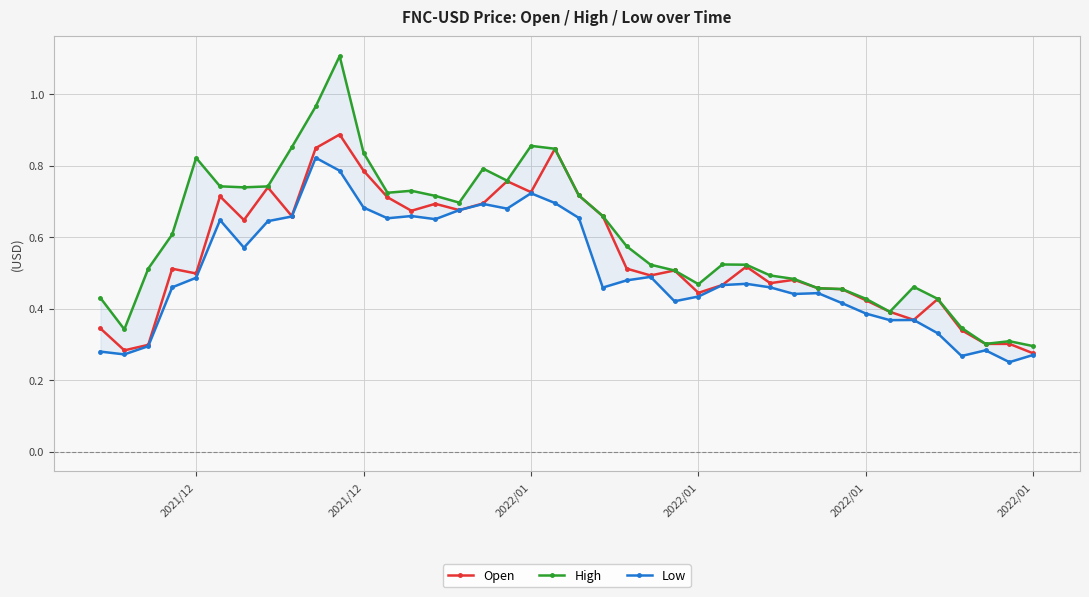

True or false: Open and High cross at least once.

False